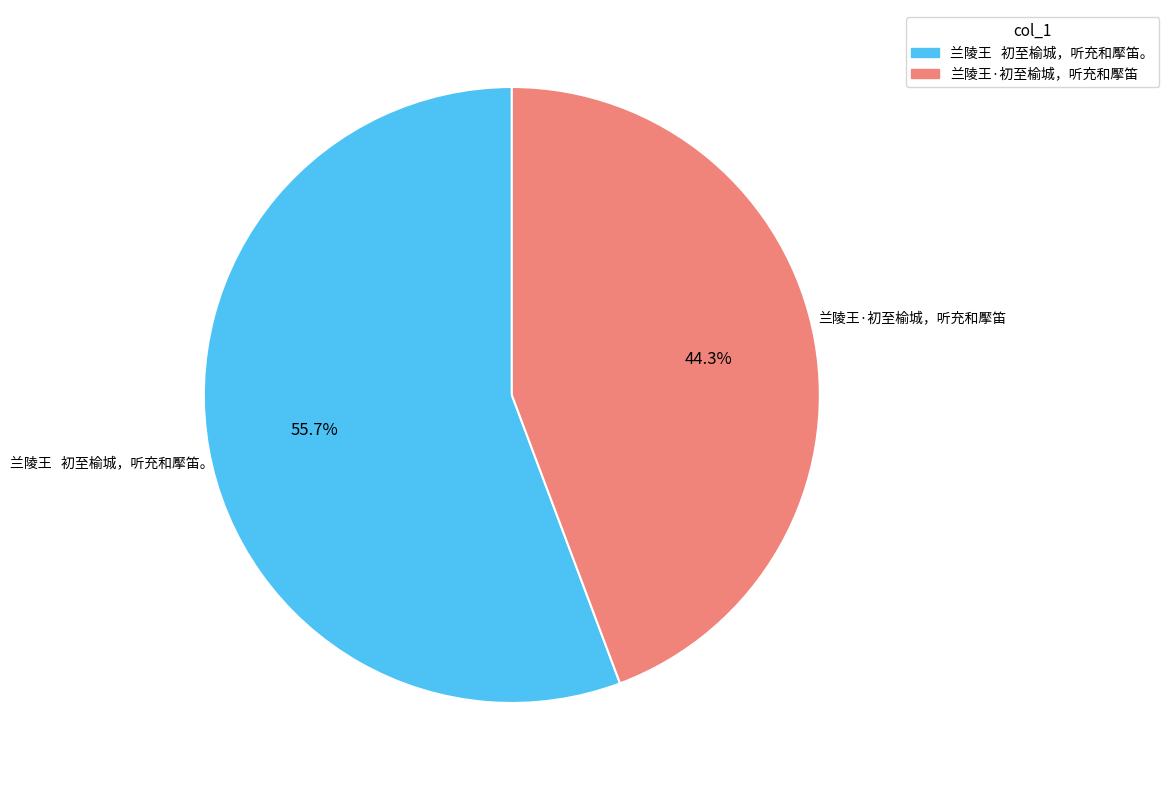

Which category has the biggest portion of the pie?

兰陵王 初至榆城，听充和擪笛。